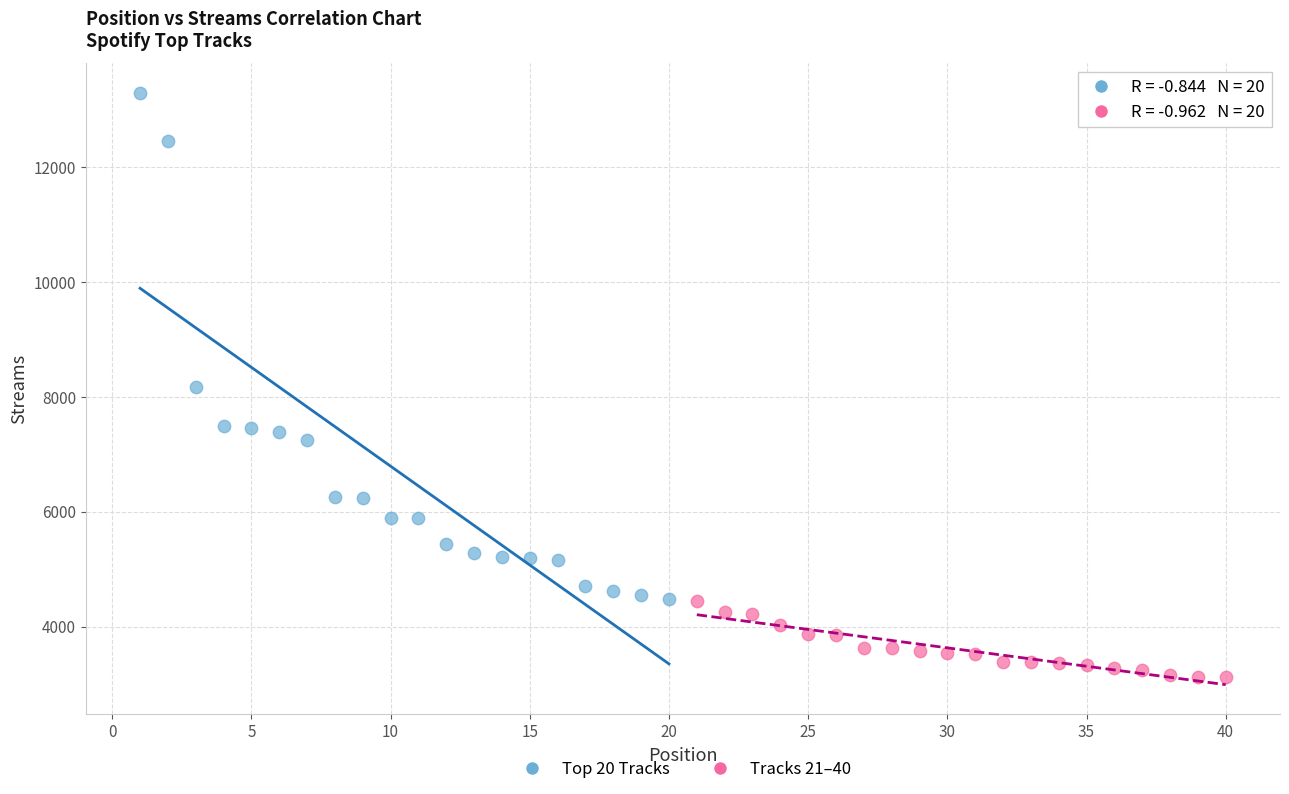

Which series reaches the minimum Y coordinate?

Tracks 21–40